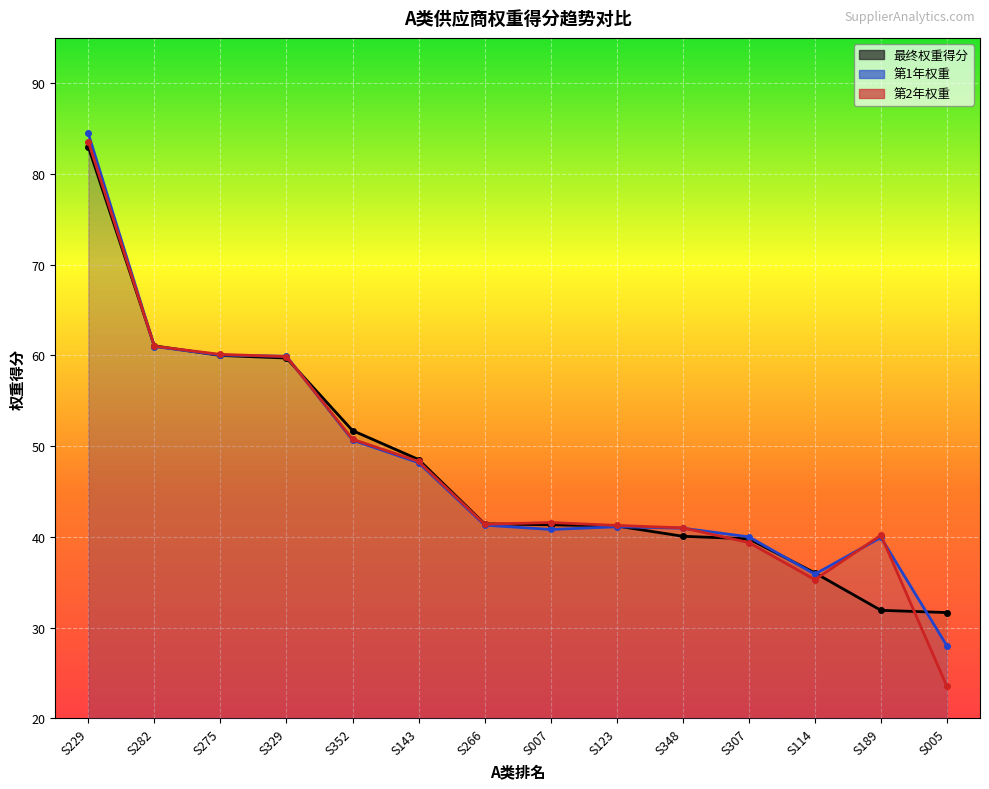

Is the value of 最终权重得分 at S114 greater than the value of 第2年权重 at S189?

No